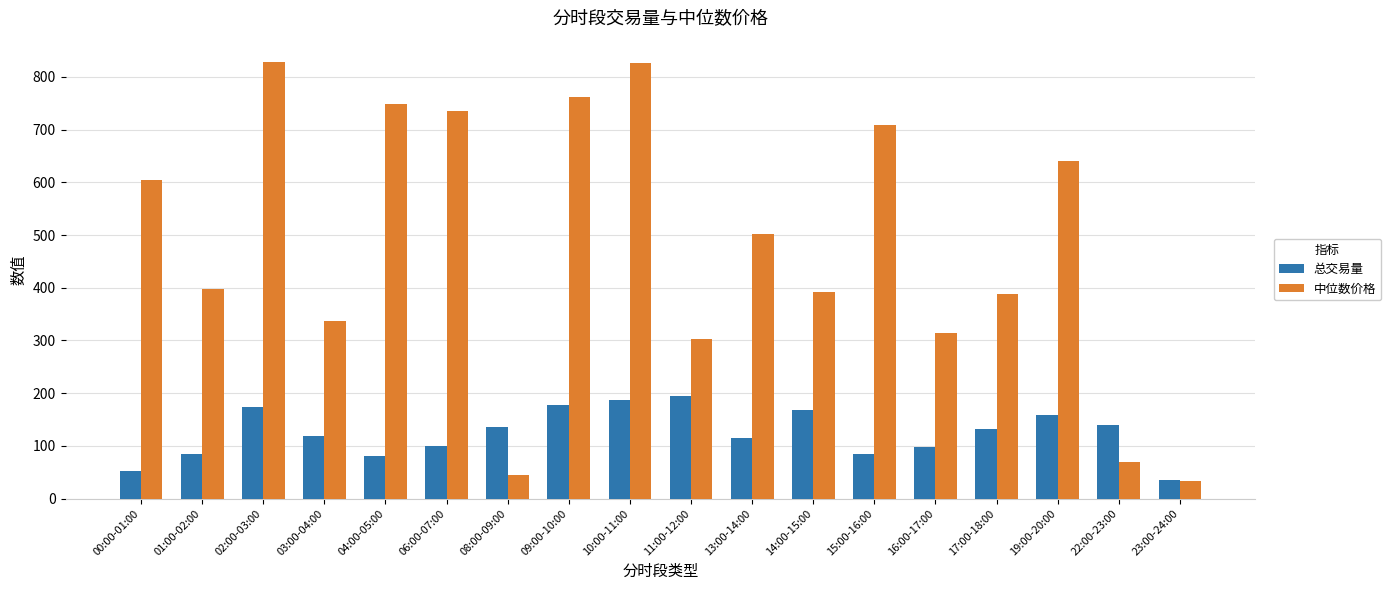

What is the average value of the 总交易量 series?

124.1